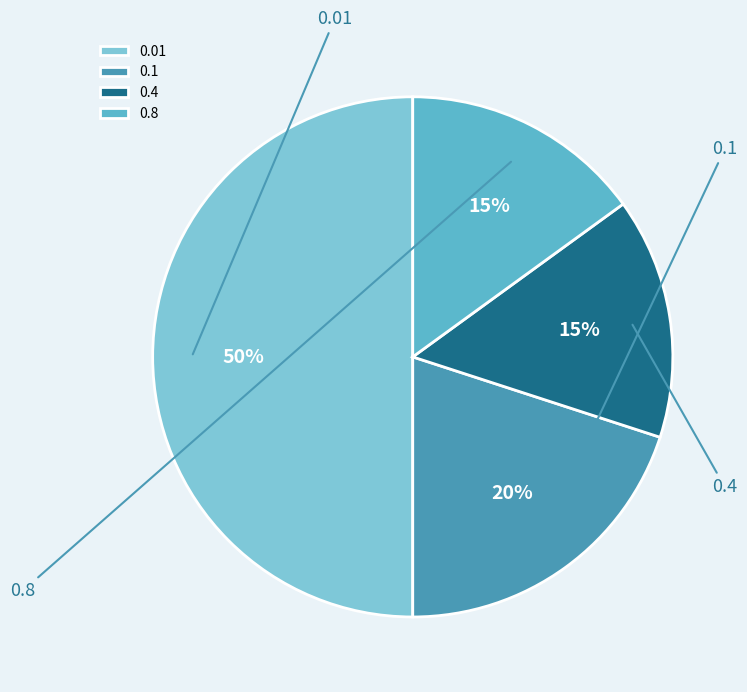

Does any single category account for the majority?

No